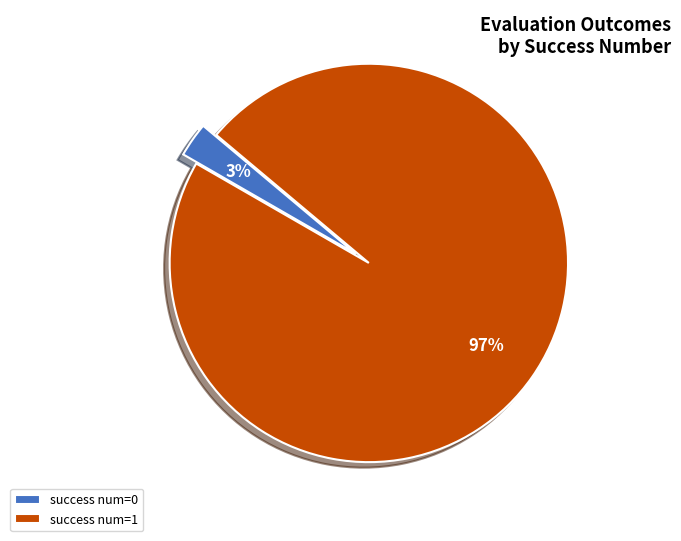

Rank the categories by value from lowest to highest.

success num=0, success num=1